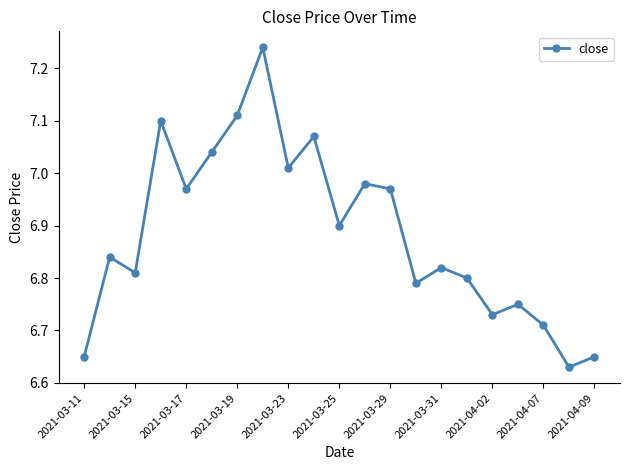

True or false: there are more than 0 points higher than both neighbors.

True